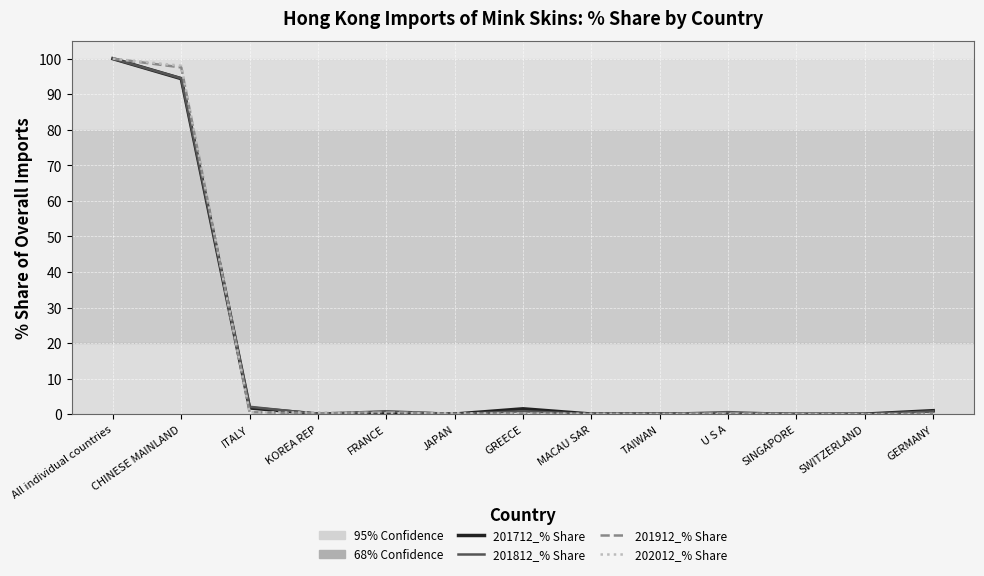

Is it true that 201812_% Share equals 100.0 at All individual countries?

True